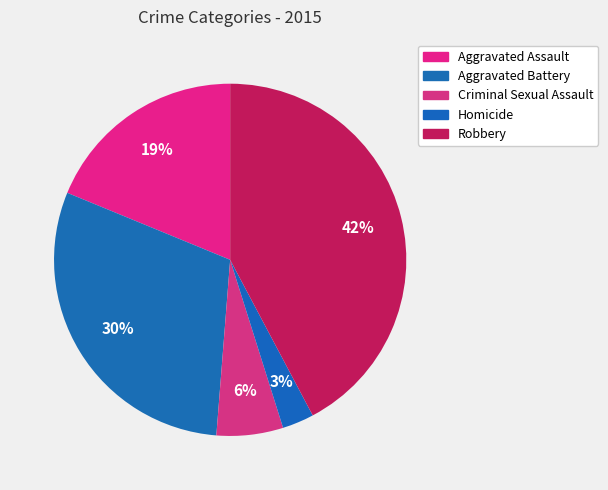

How many segments does this pie chart have?

5